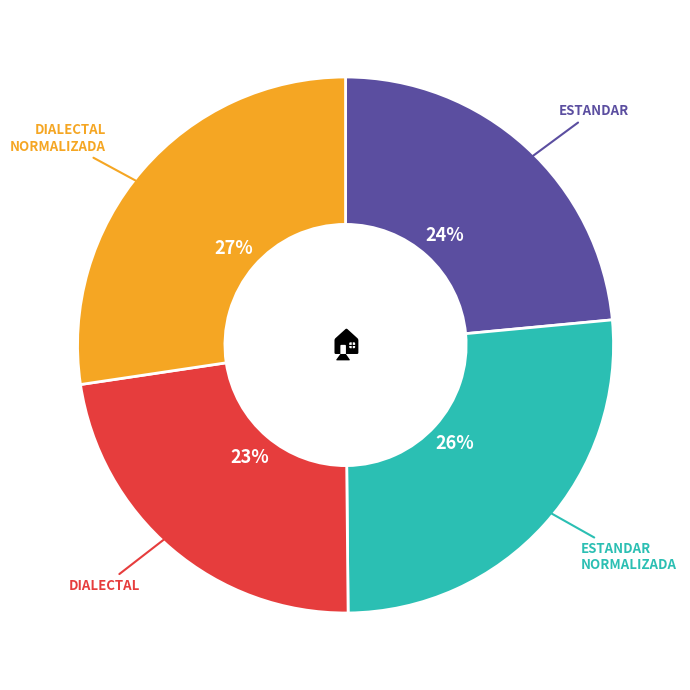

Is there any slice that represents more than half of the pie?

No